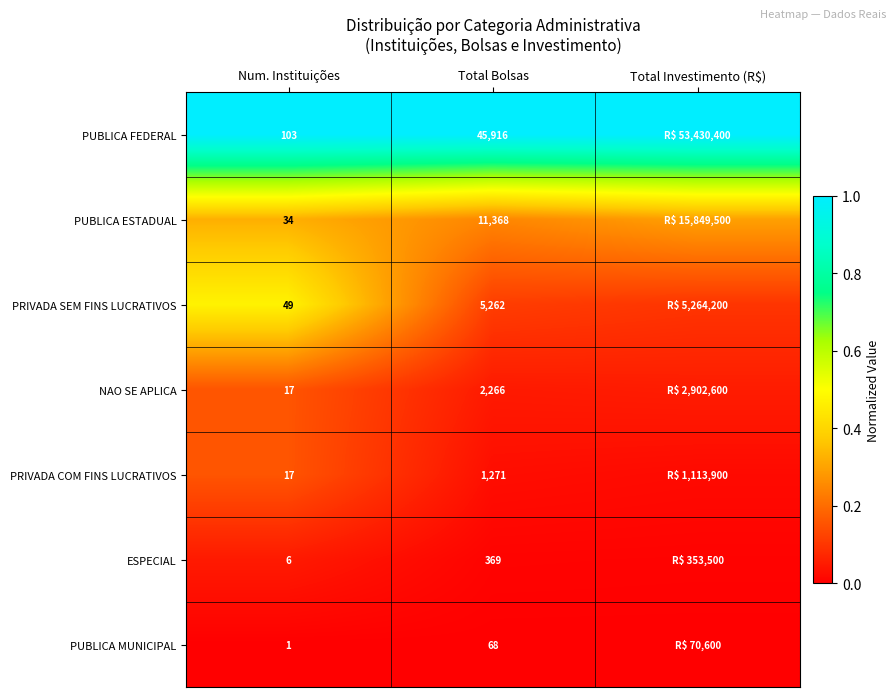

Count the number of categories in the chart.

3